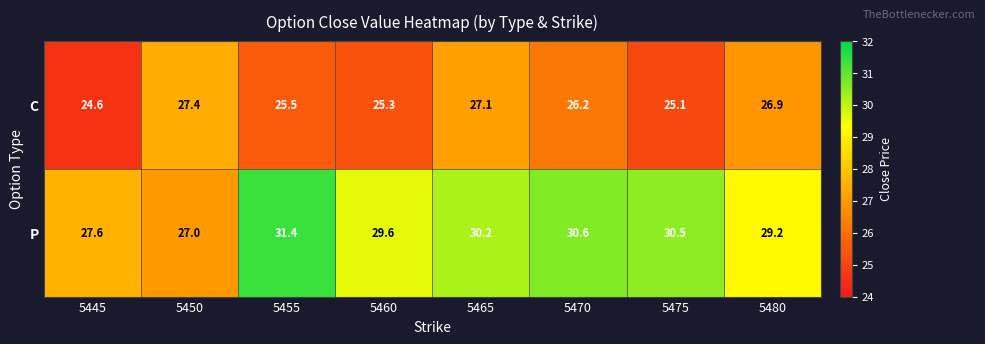

How many data points in P are above 30?

4